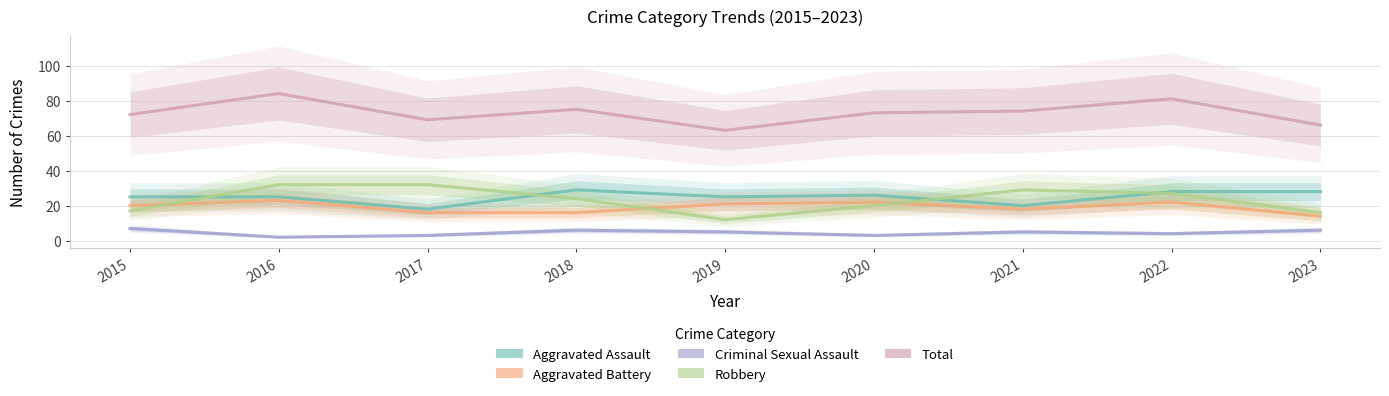

True or false: Aggravated Assault has a value of 37 at 2019.

False